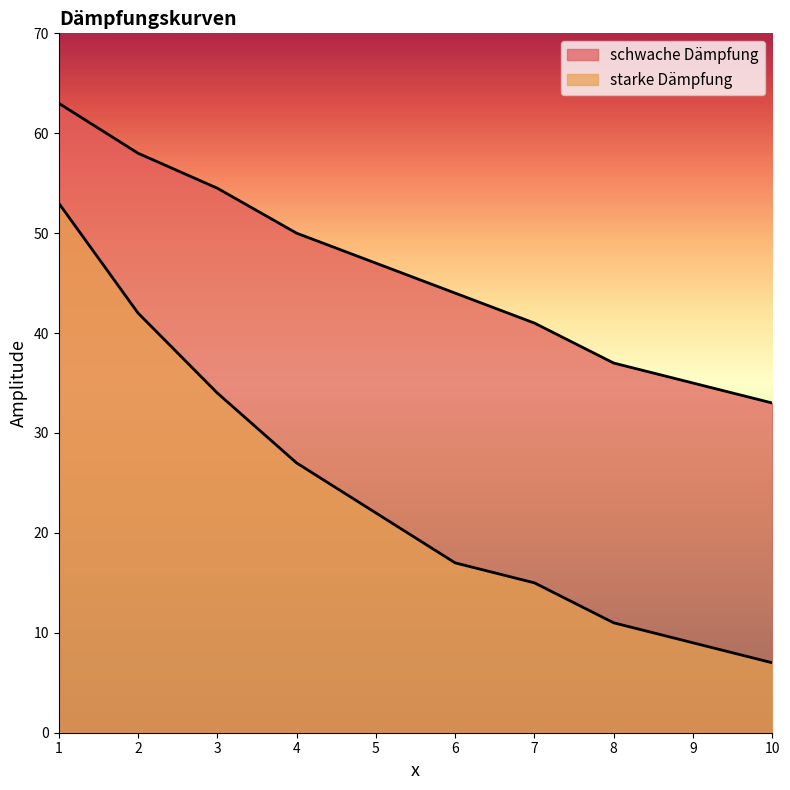

What is the total value across all series at 2?

100.0